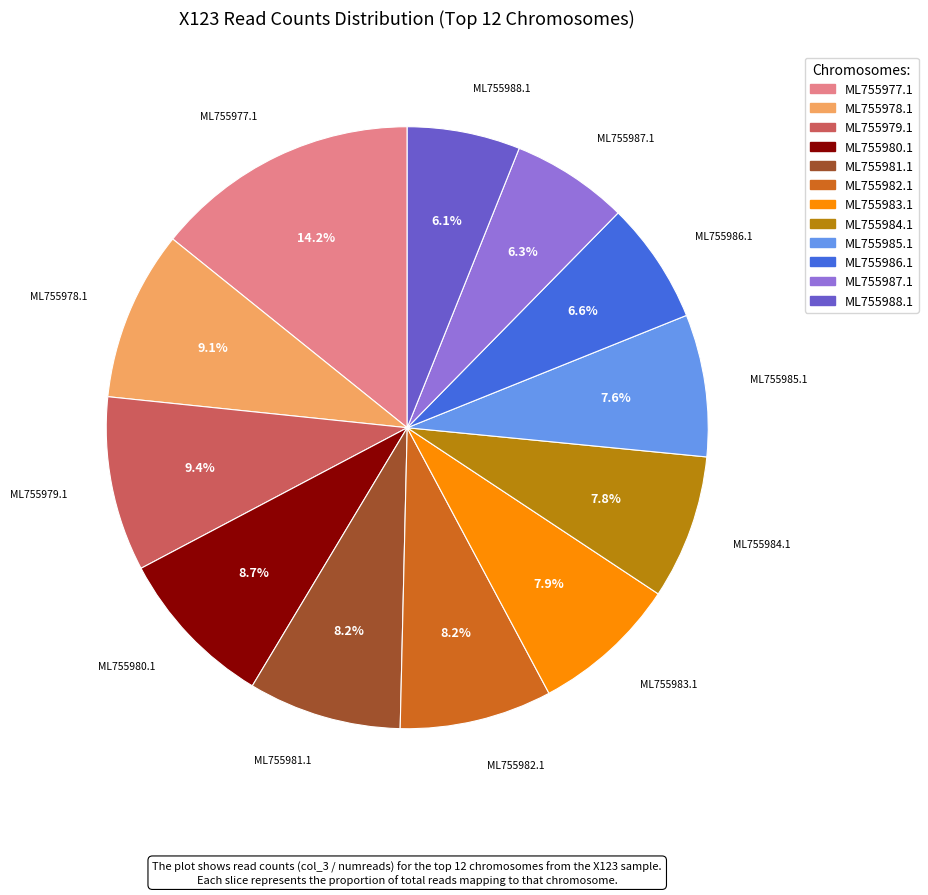

Does any single category account for the majority?

No